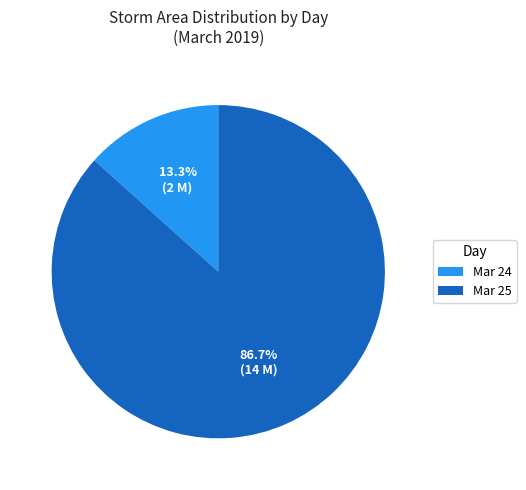

Which category has the smallest portion of the pie?

Mar 24